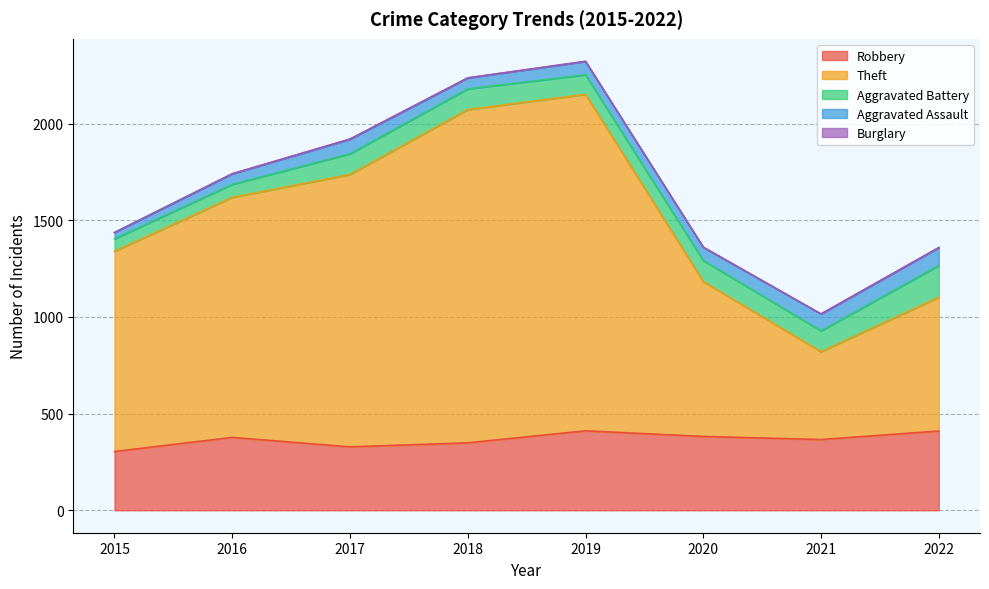

The Burglary series shows 0 at 2020. True or false?

True